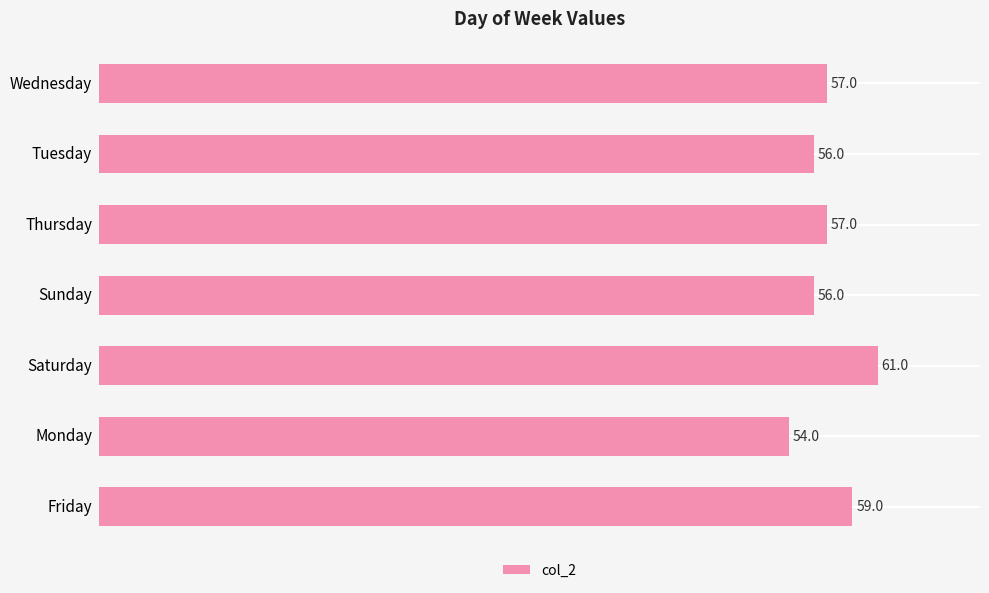

Reading bottom to top, list all the values displayed in this chart.

Friday=59	Monday=54	Saturday=61	Sunday=56	Thursday=57	Tuesday=56	Wednesday=57